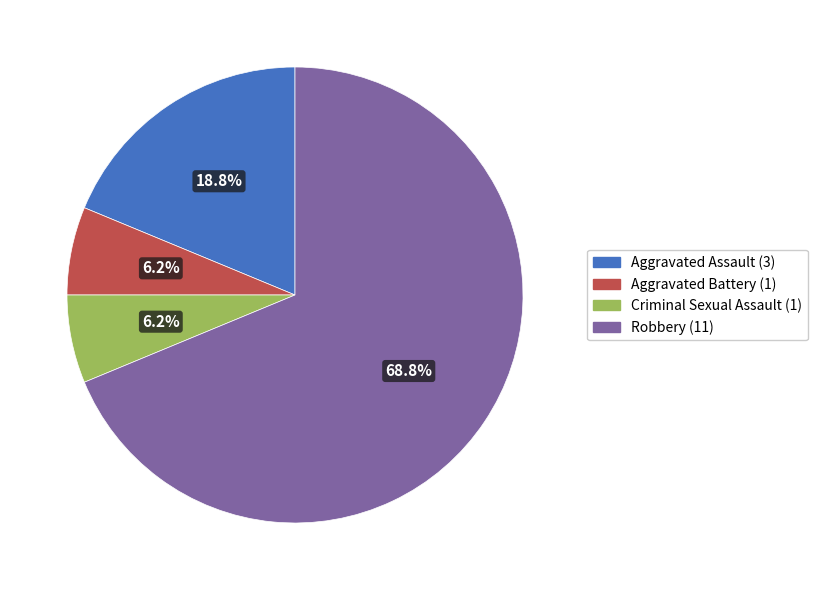

Which slice is the largest?

Robbery